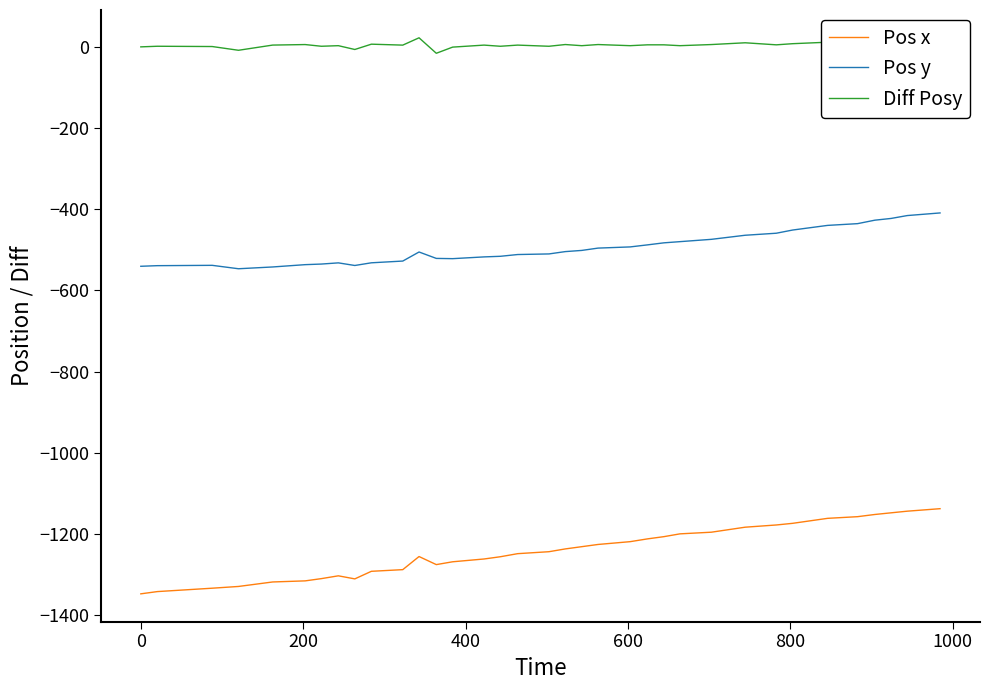

Which series has the largest total across all categories?

Diff Posy